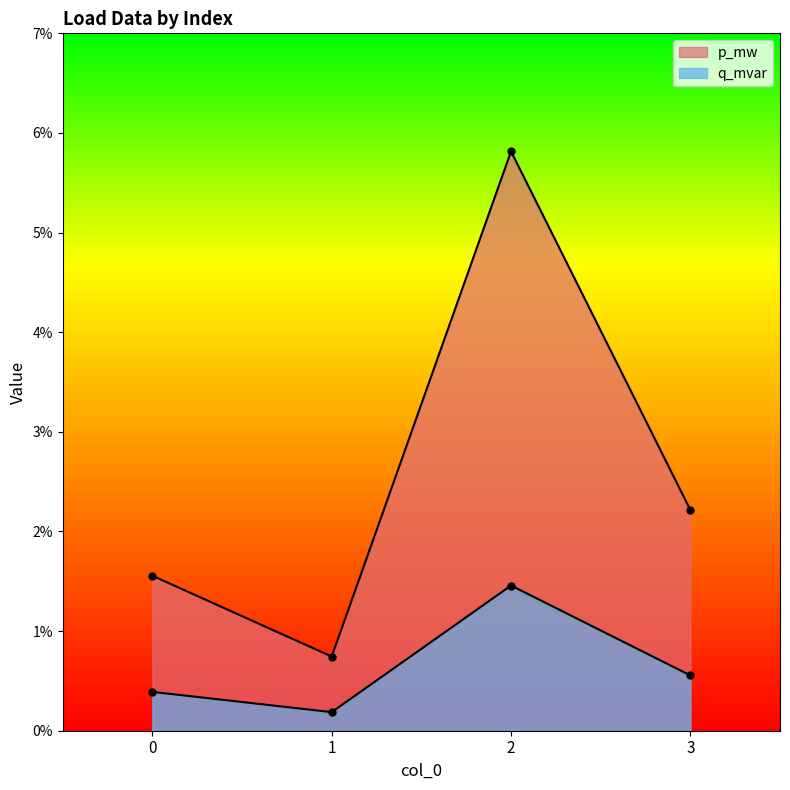

How many p_mw values are between 0 and 1?

4